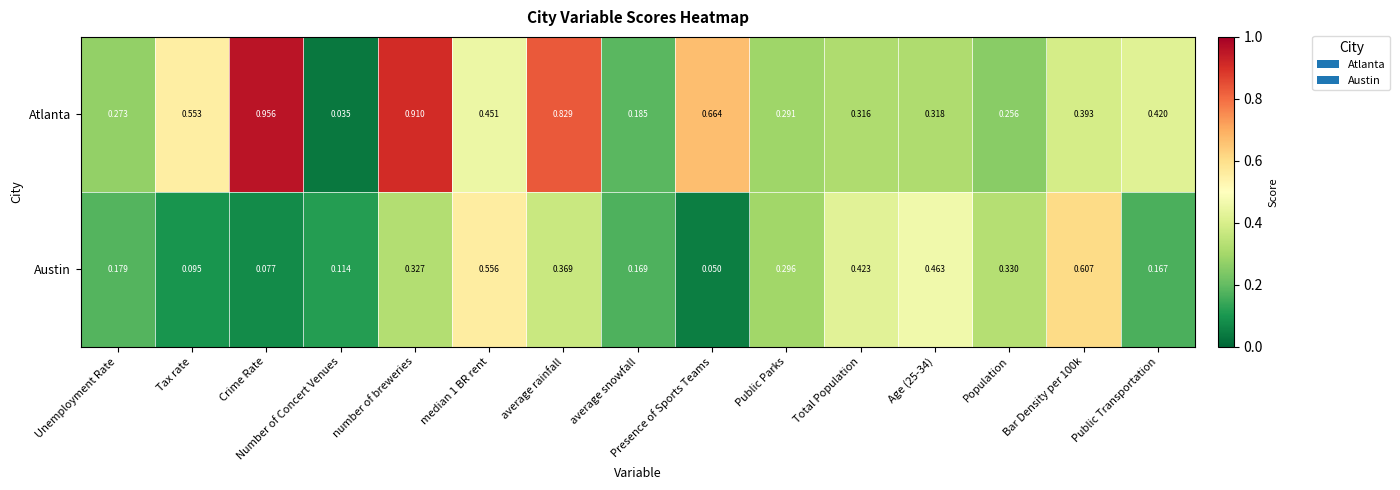

Between Unemployment Rate and number of breweries, which series saw the biggest shift?

Atlanta